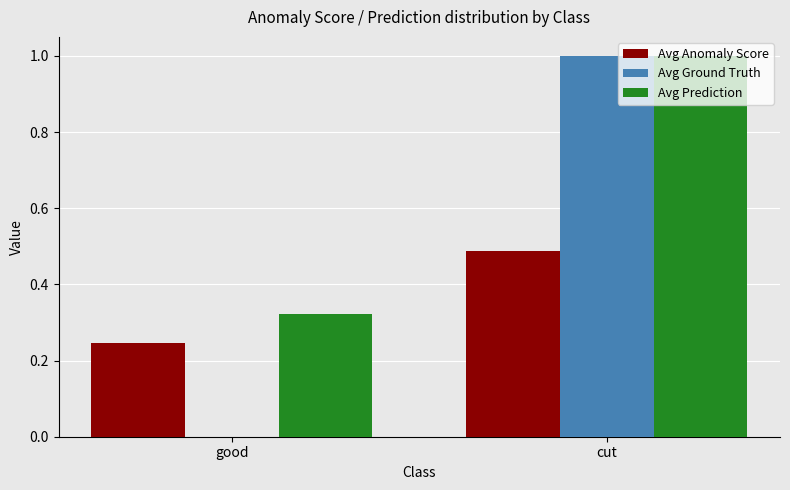

Which series changed the most between good and cut?

Avg Ground Truth